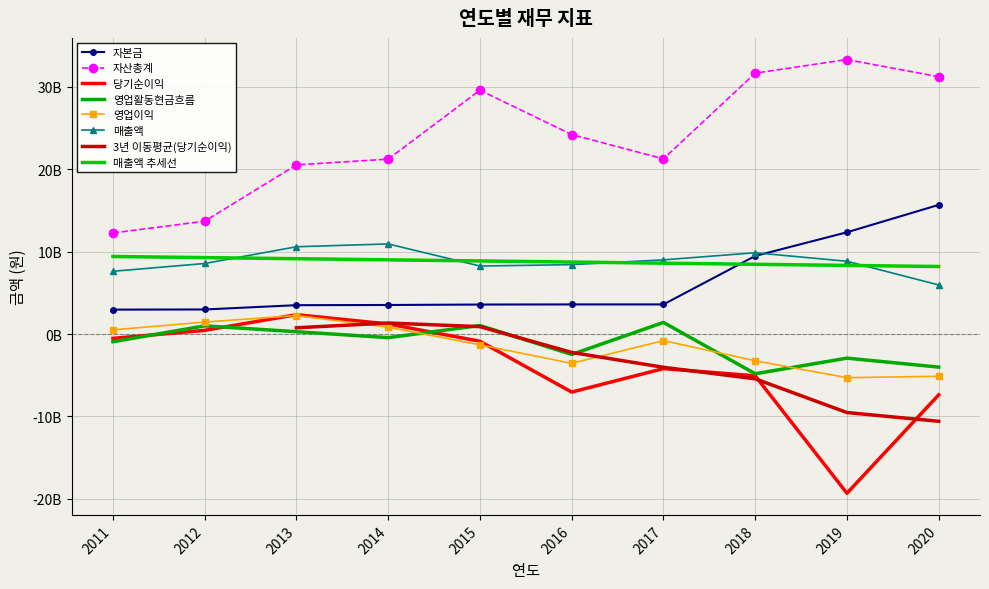

Reading left to right, extract all data points from this chart.

자본금: 2020=15684713000	2019=12359290000	2018=9483465500	2017=3601089000	2016=3601089000	2015=3585589000	2014=3530589000	2013=3508589000	2012=2987085500	2011=2968379000
자산총계: 2020=31239286777	2019=33325136495	2018=31676185040	2017=21269554233	2016=24222310961	2015=29604131580	2014=21237339614	2013=20541376254	2012=13699807087	2011=12274276936
당기순이익: 2020=-7374587992	2019=-19320114317	2018=-5065660929	2017=-4191331948	2016=-7038554469	2015=-874412718	2014=1225817137	2013=2353601484	2012=451488659	2011=-519054641
영업활동현금흐름: 2020=-4008448805	2019=-2921664103	2018=-4816546750	2017=1412681535	2016=-2472714455	2015=1038588493	2014=-431706715	2013=287683229	2012=999157403	2011=-924902033
영업이익: 2020=-5124728330	2019=-5293431648	2018=-3240970333	2017=-791017541	2016=-3551827050	2015=-1308224408	2014=838917773	2013=2253396440	2012=1457181686	2011=512673955
매출액: 2020=5962660444	2019=8835740836	2018=9873716383	2017=9009181575	2016=8430313196	2015=8259807884	2014=10942064189	2013=10602595120	2012=8569155910	2011=7621850725